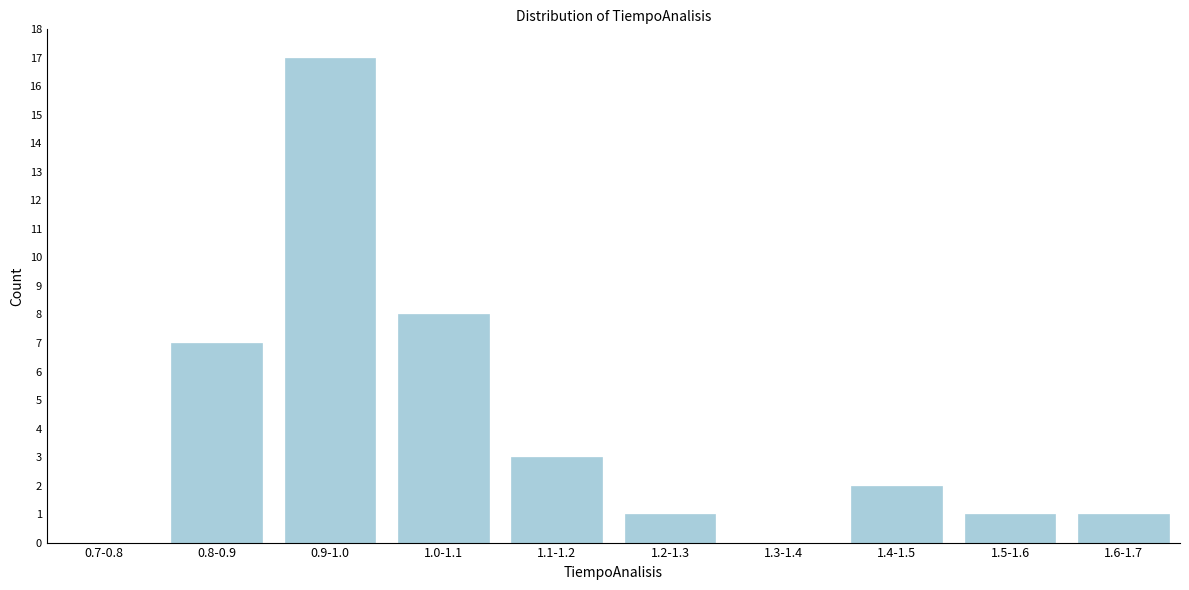

Reading left to right, transcribe all the data shown in this chart.

0.7-0.8=0	0.8-0.9=7	0.9-1.0=17	1.0-1.1=8	1.1-1.2=3	1.2-1.3=1	1.3-1.4=0	1.4-1.5=2	1.5-1.6=1	1.6-1.7=1